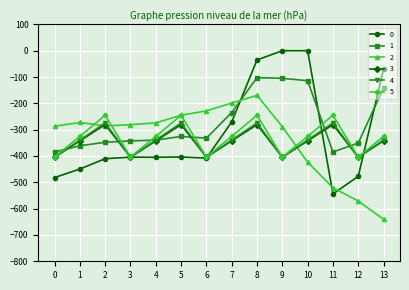

The value of 3 at 6 is -404.4. True or false?

True